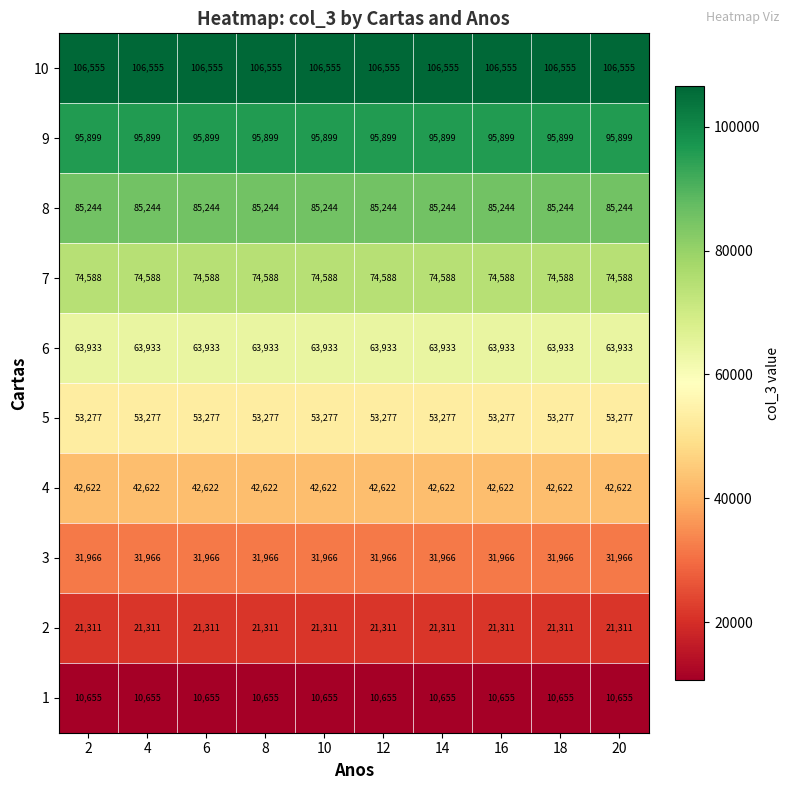

What is the sum of the 6 values at 2 and 12?

127866